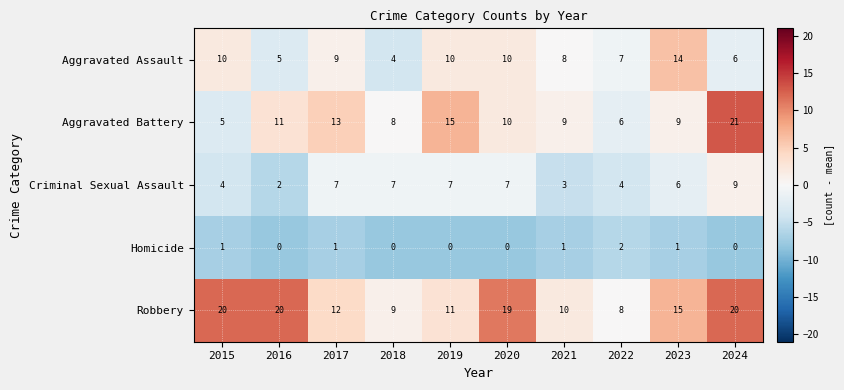

The Robbery series shows 7 at 2024. True or false?

False